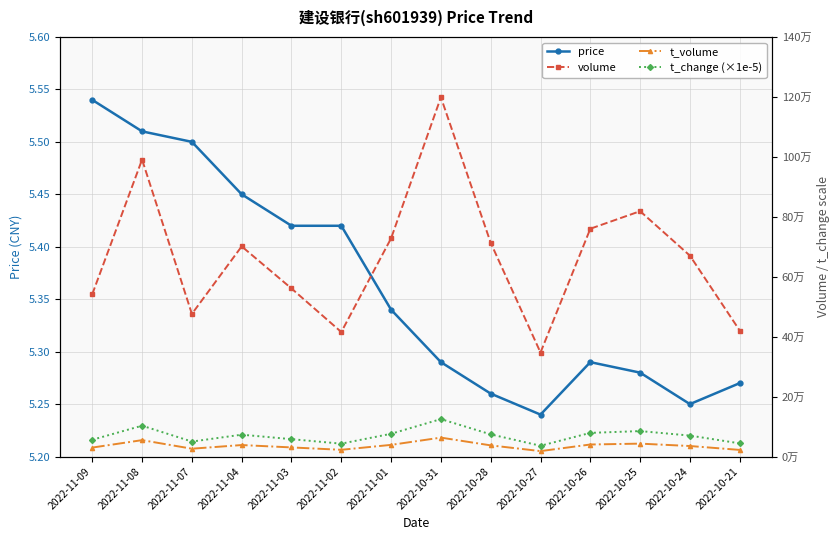

At which label does volume reach its minimum?

2022-10-27